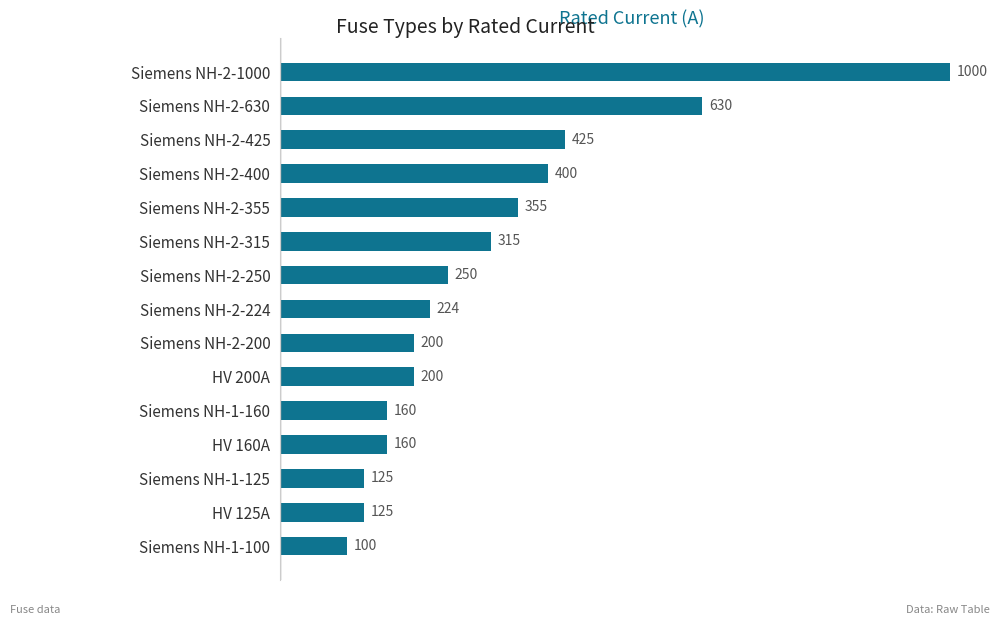

Does the chart contain any negative values?

No